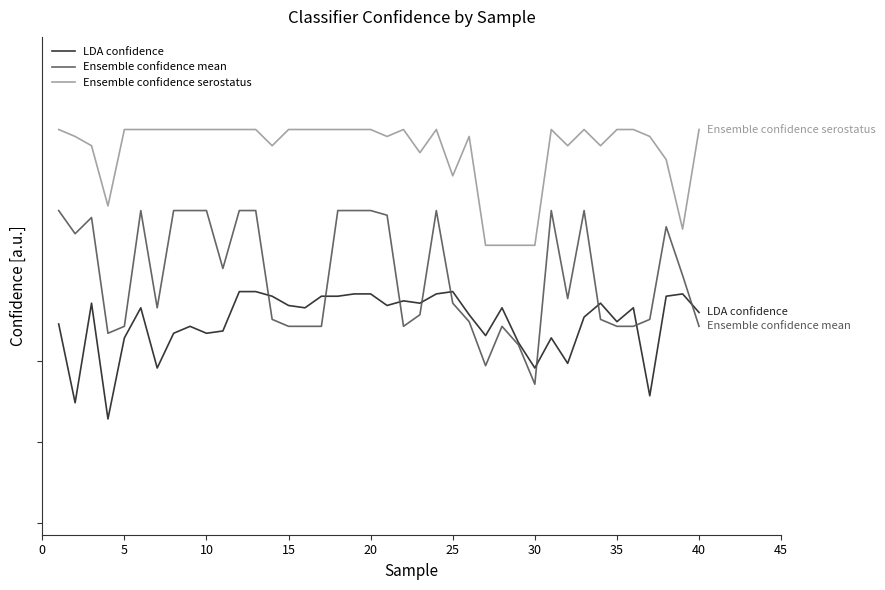

In LDA confidence, how many points are higher than both neighbors (excluding endpoints)?

10